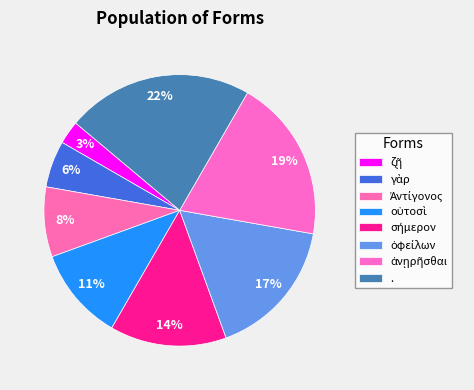

What is the change in value from σήμερον to ὀφείλων?

+1